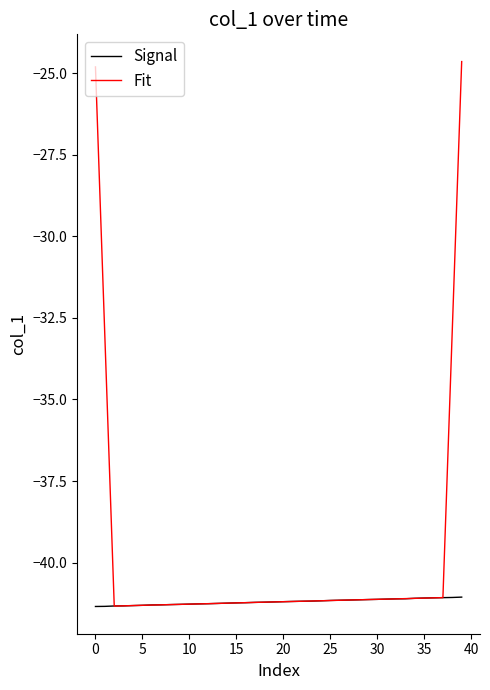

Which series has the largest total across all categories?

Fit